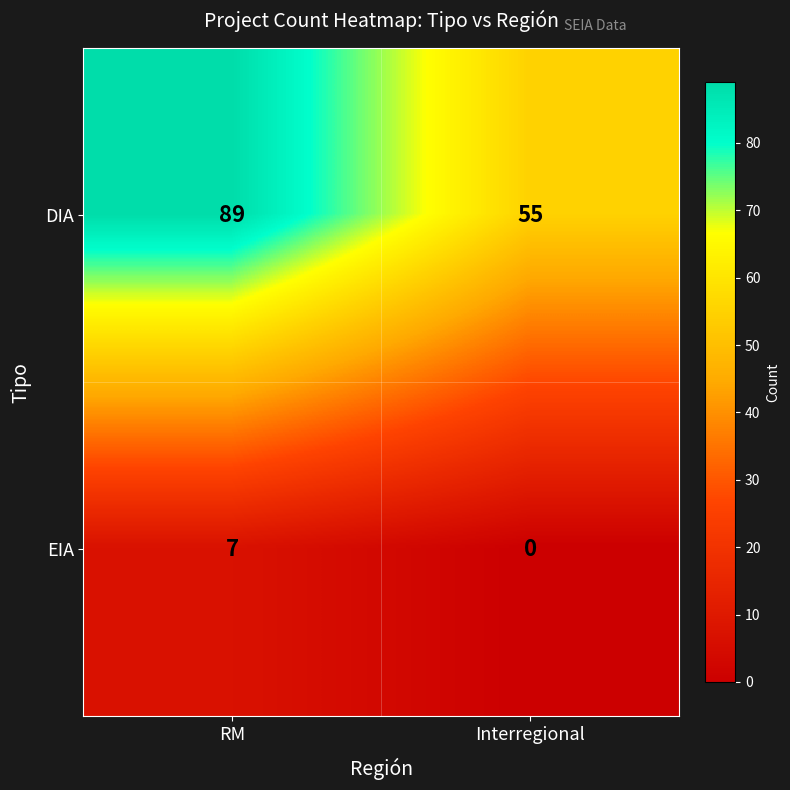

What is the difference between the EIA values at Interregional and RM?

7